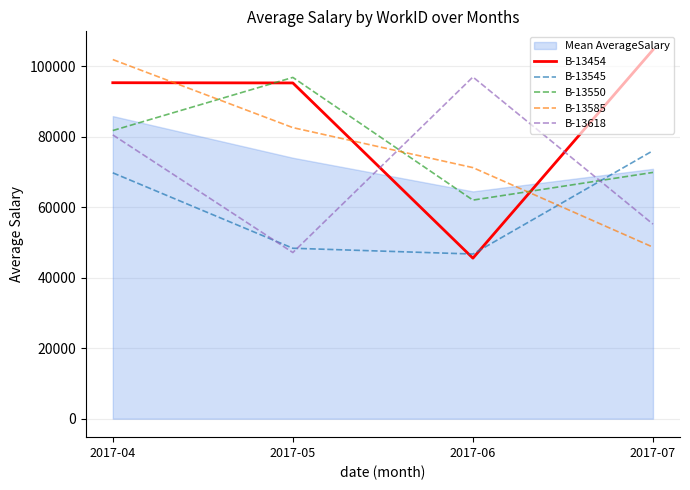

What is the difference between the highest and lowest values at 2017-04?

32150.4